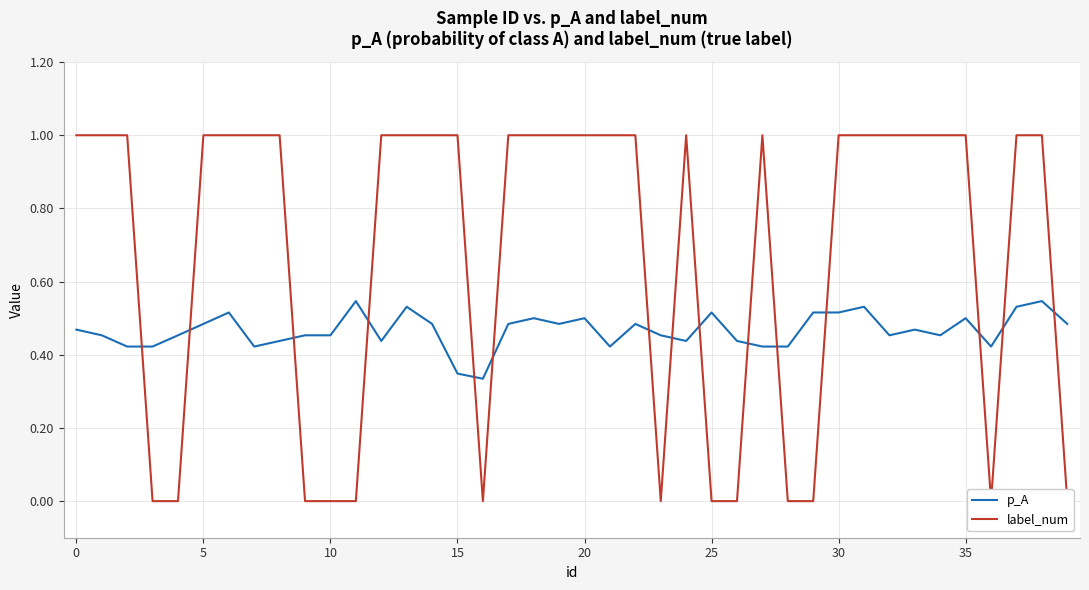

Is it true that p_A equals 0.5 at 38?

True